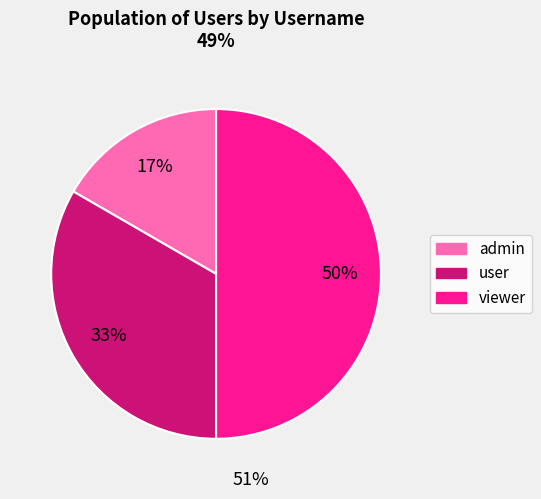

Which slice is the largest?

viewer